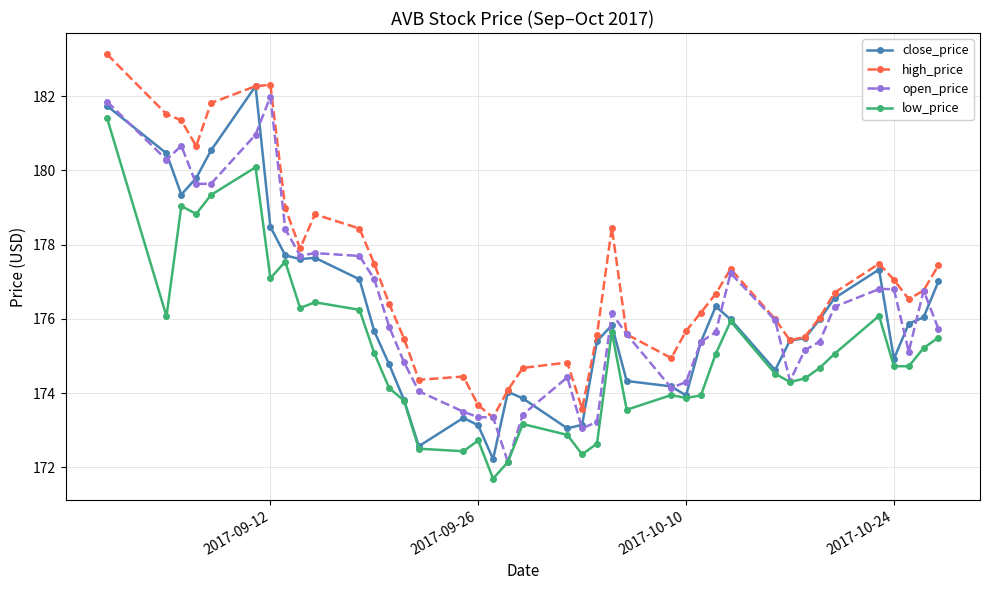

What is the value of the open_price point at the 23rd from the left?

173.2